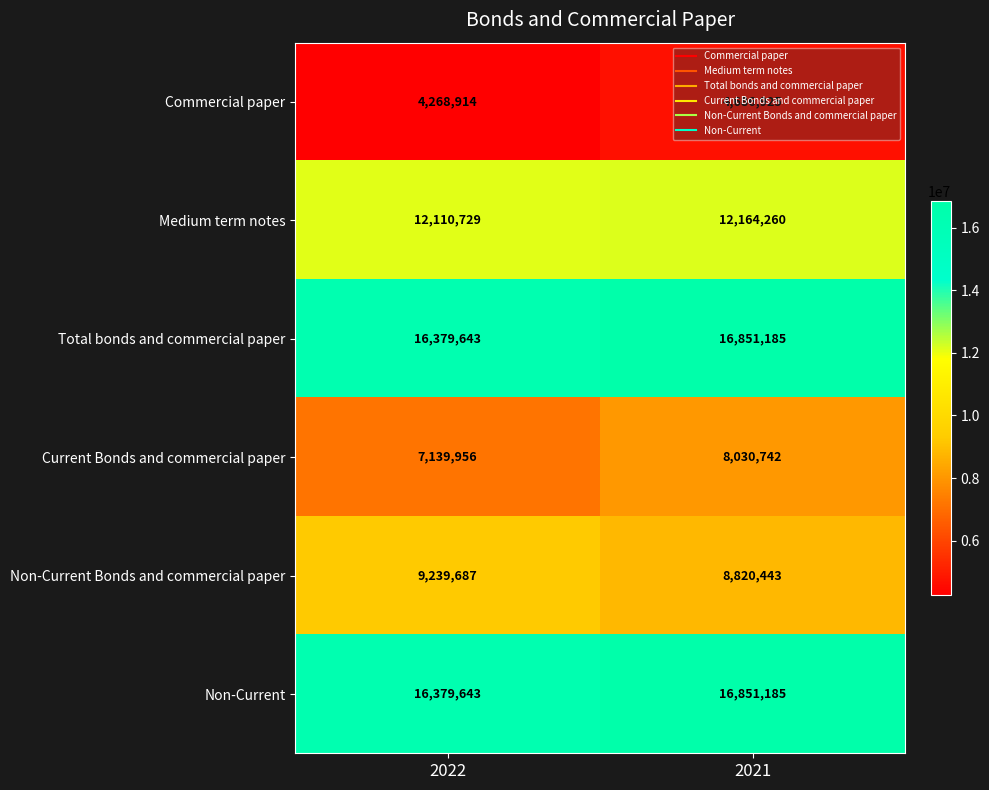

What is the maximum value shown in the chart?

16851185